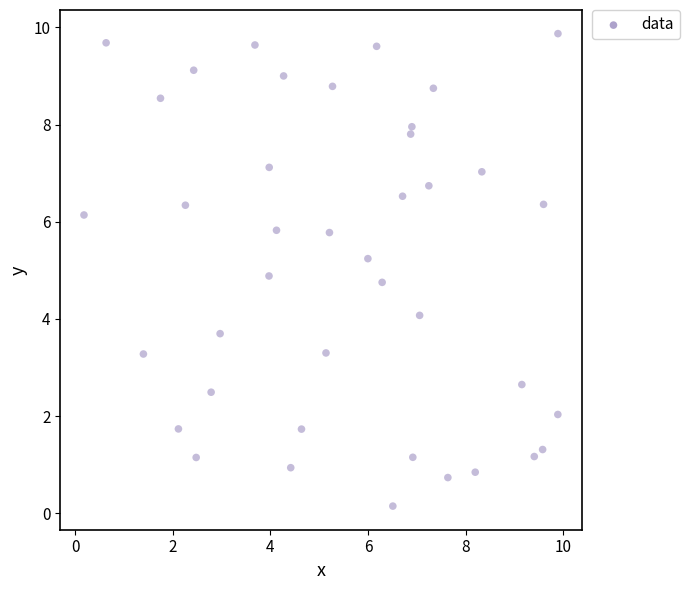

What Y value in the scatter plot is closest to 5?

4.9